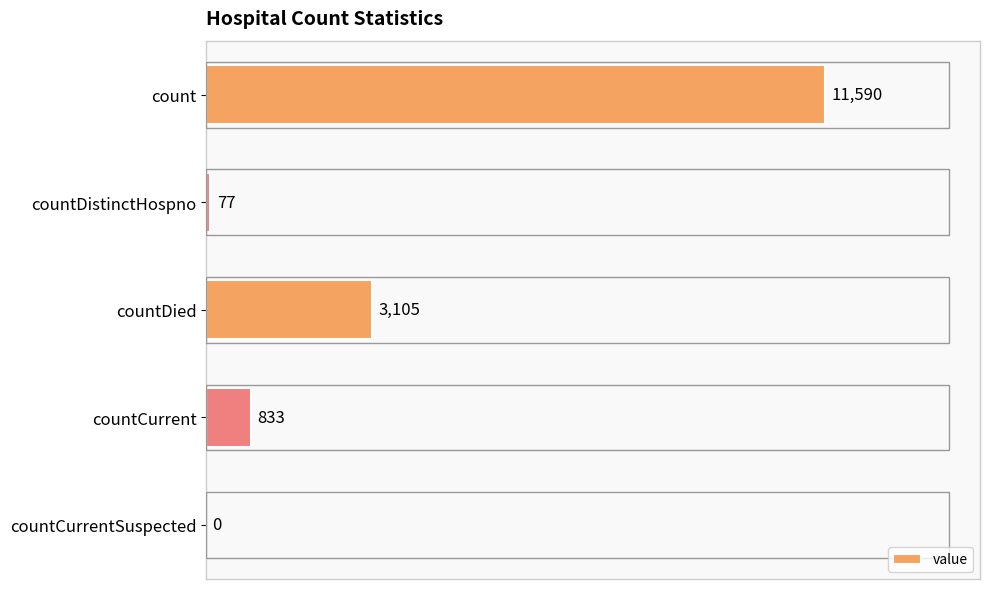

How many categories are shown in the chart?

5